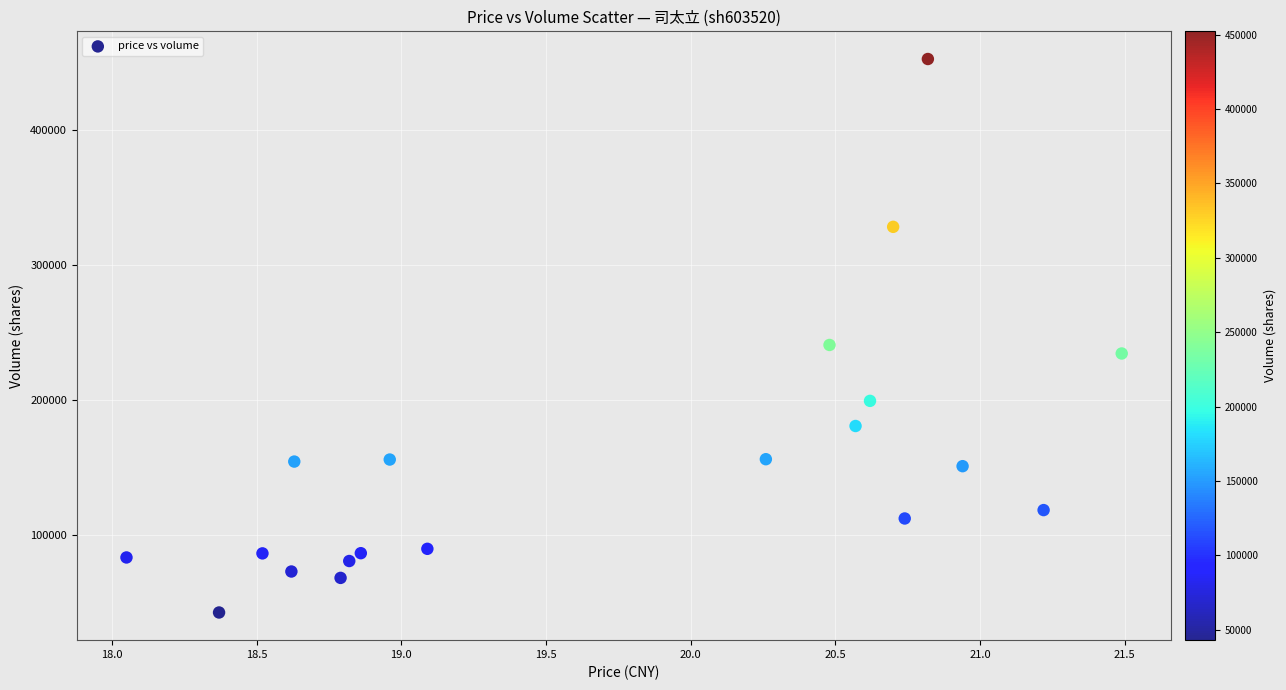

What is the range of Y values (max minus min)?

409208